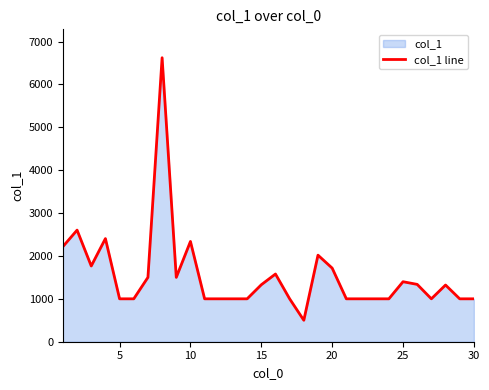

The value at 5 is 434.9. True or false?

False